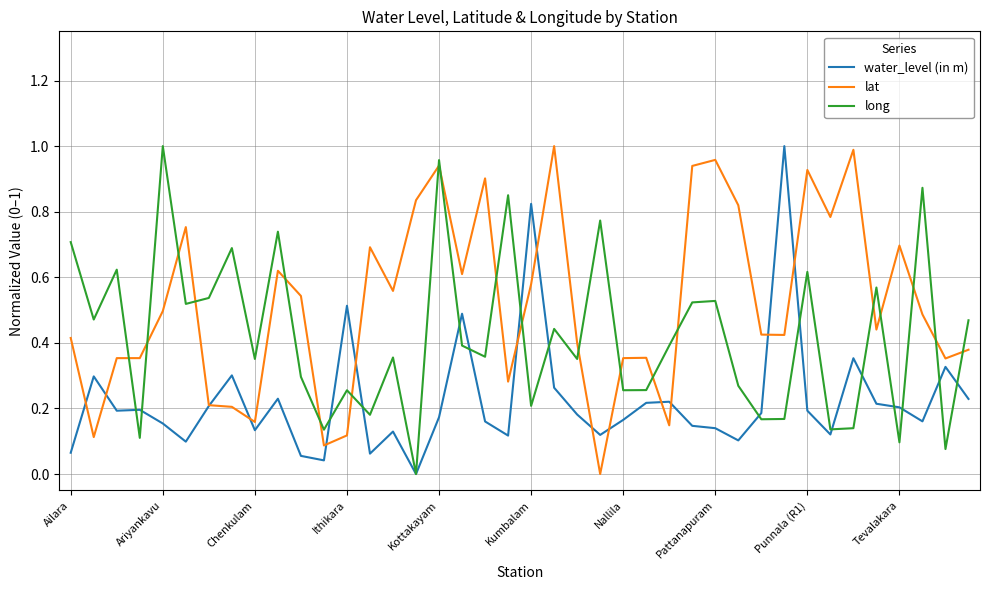

Is this an area chart (filled region under the line)?

No